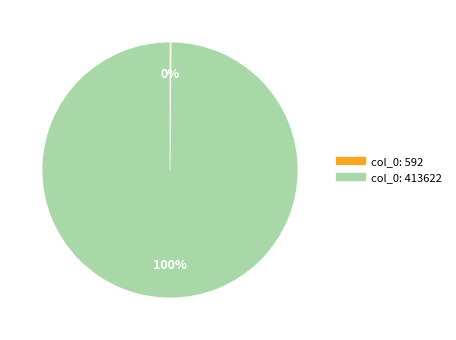

Is it true that col_0: 413622 is 88% of the pie?

False